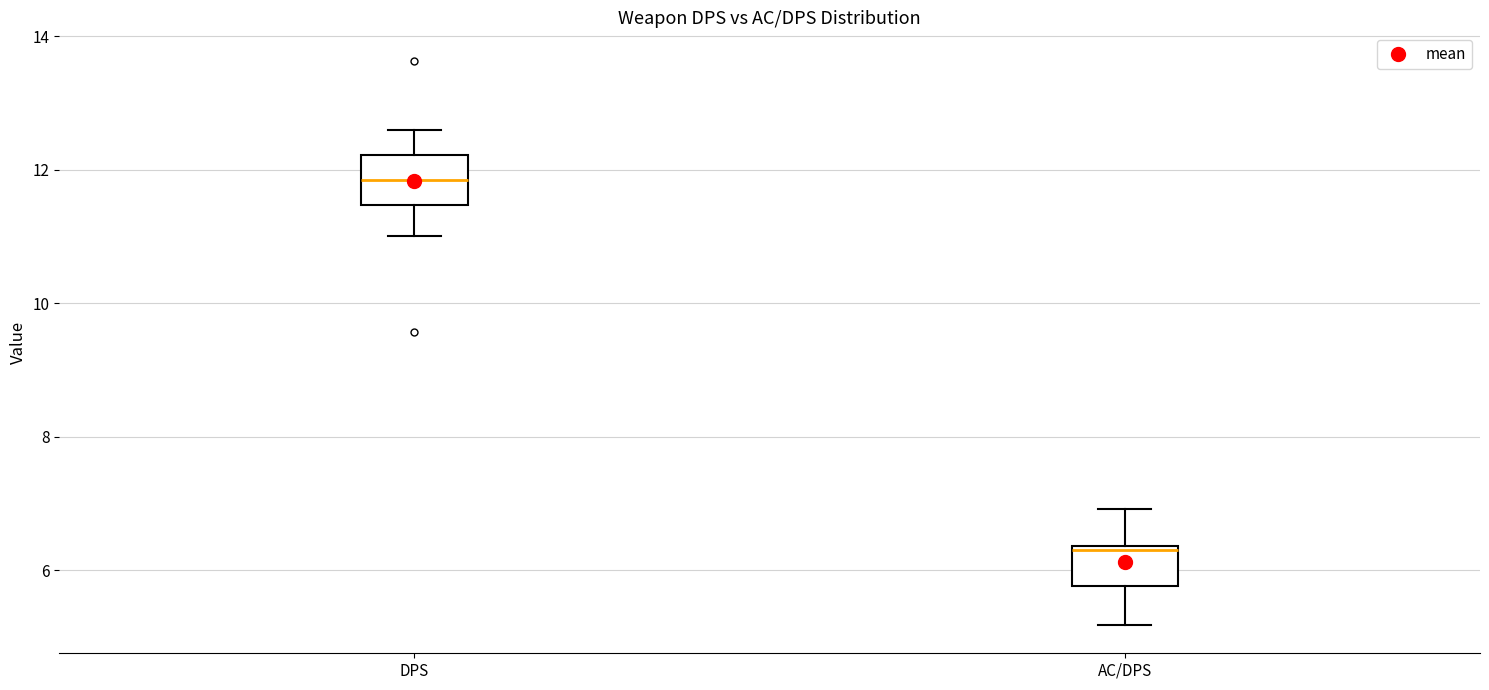

Reading left to right, transcribe this box plot: for each box, give where its median line is, the range the box spans, and where its two whiskers end, as read against the y-axis. The values are not printed on the chart, so give them approximately, as read against the axis.

DPS: median 11.8, box 11.4 to 12.2, whiskers 11.0 to 12.6
AC/DPS: median 6.4 (just below the box's upper edge), box 5.8 to 6.4, whiskers 5.2 to 7.0